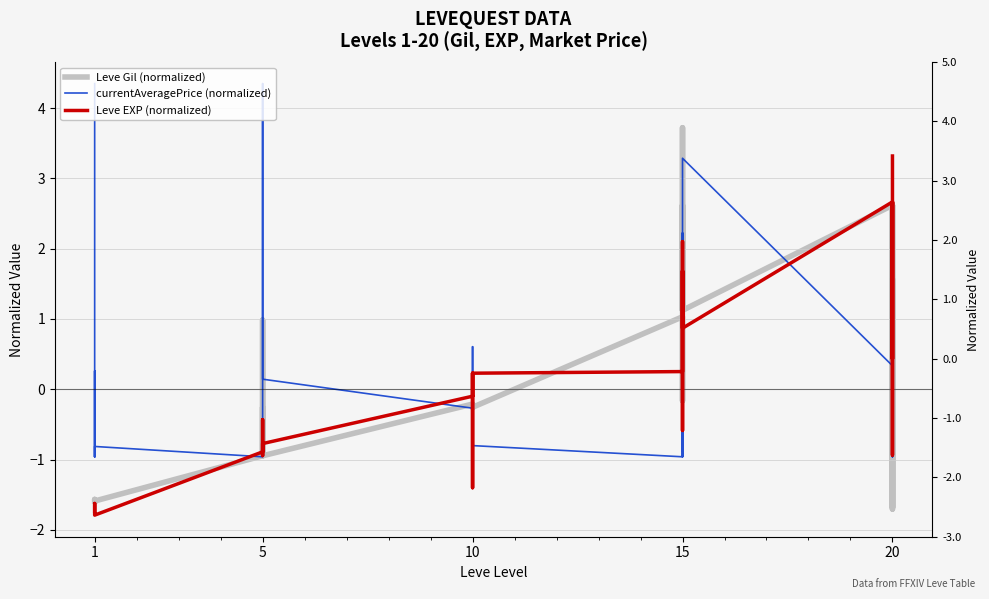

Which series has the largest total across all categories?

Leve Gil (normalized)